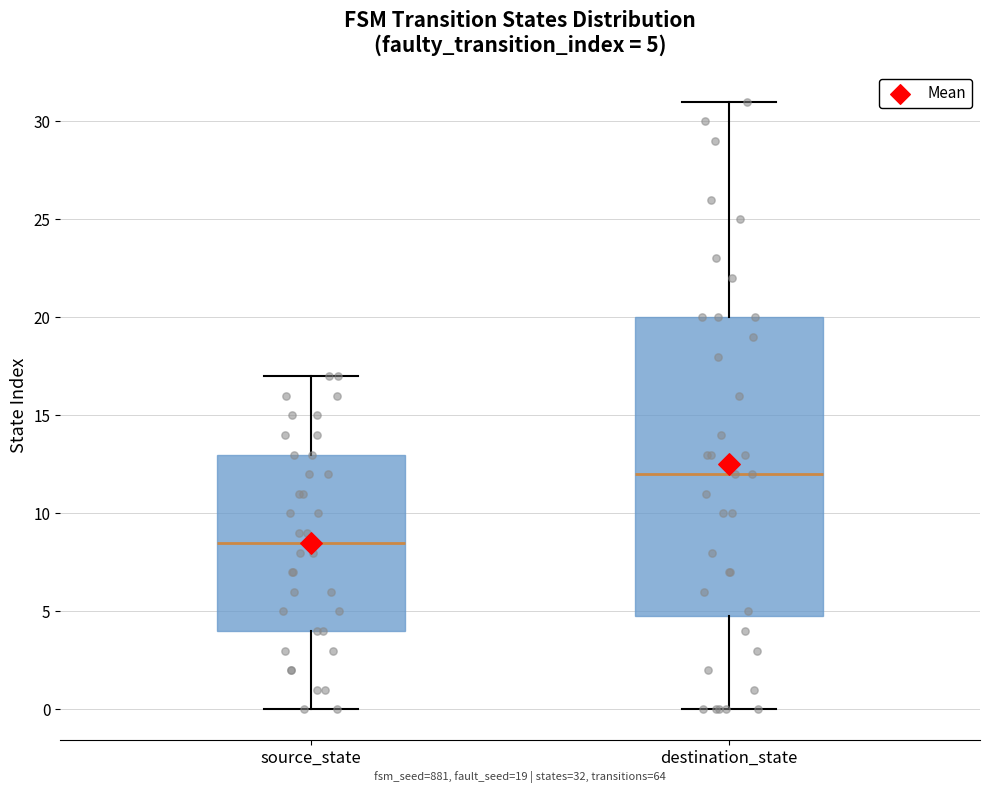

Which box has the lowest median line?

source_state